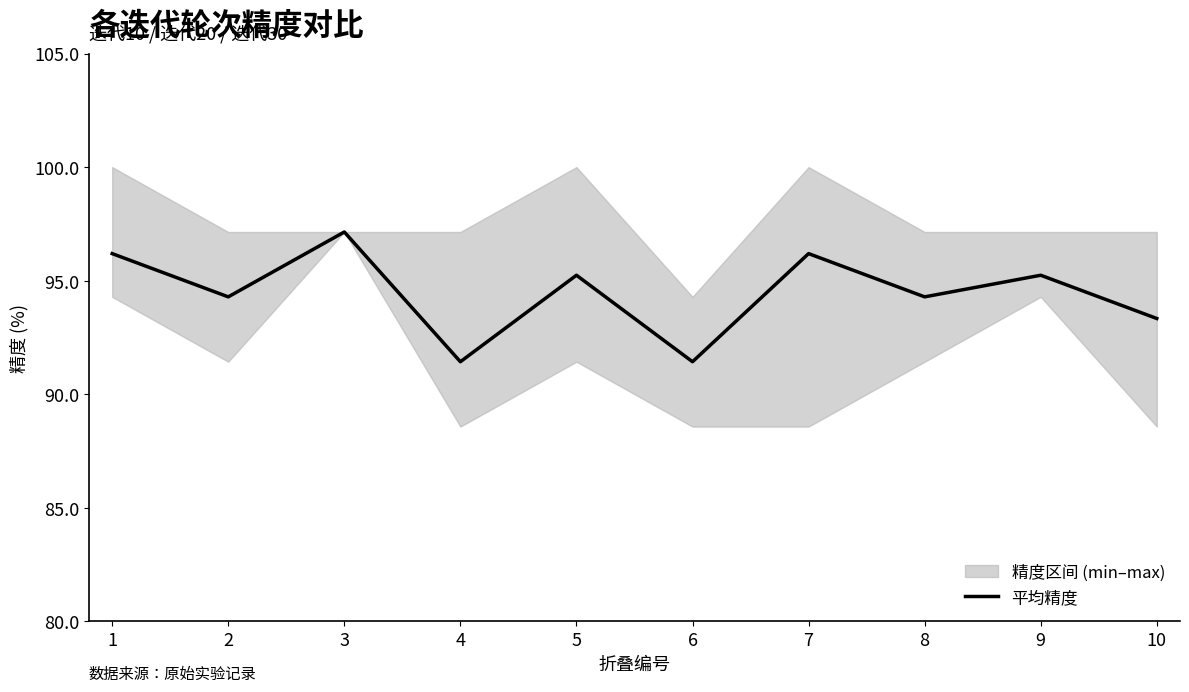

At which label is the value closest to 94?

2